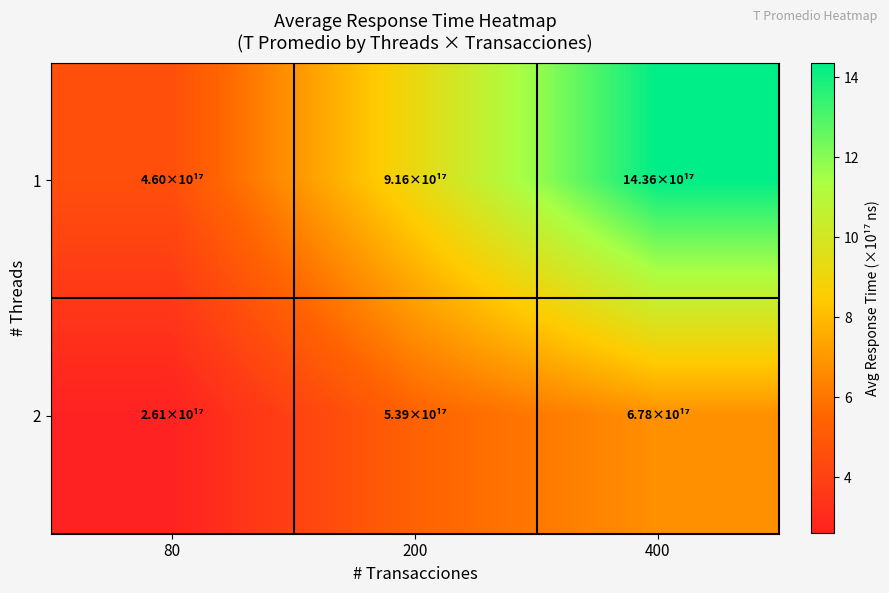

At which category is the sum across all series the highest?

400